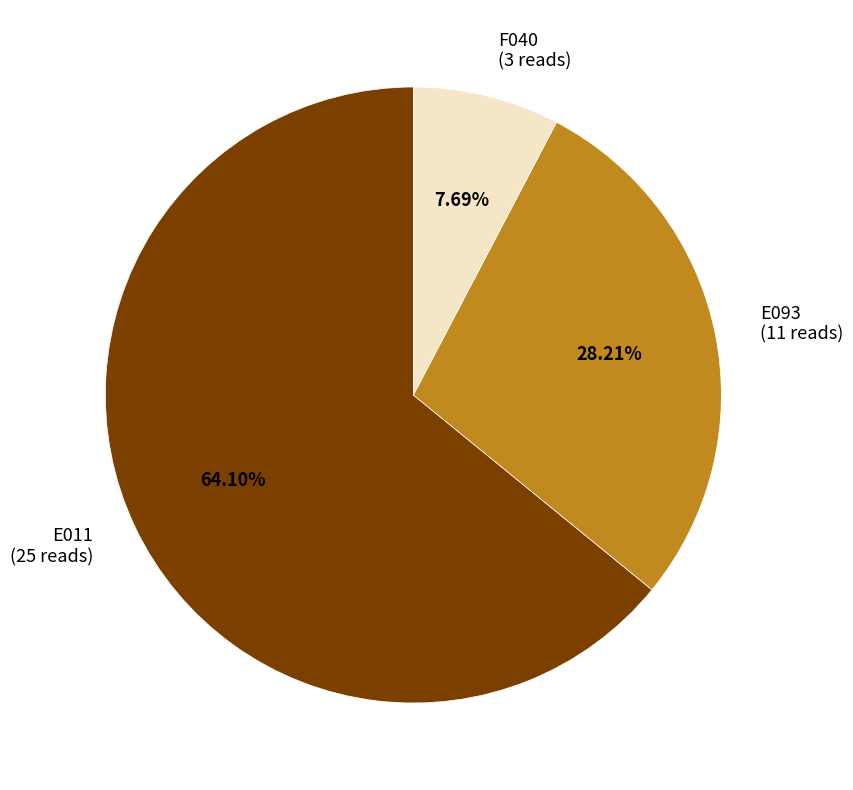

To the nearest percent, what is the difference between the largest and smallest slice percentages?

56%